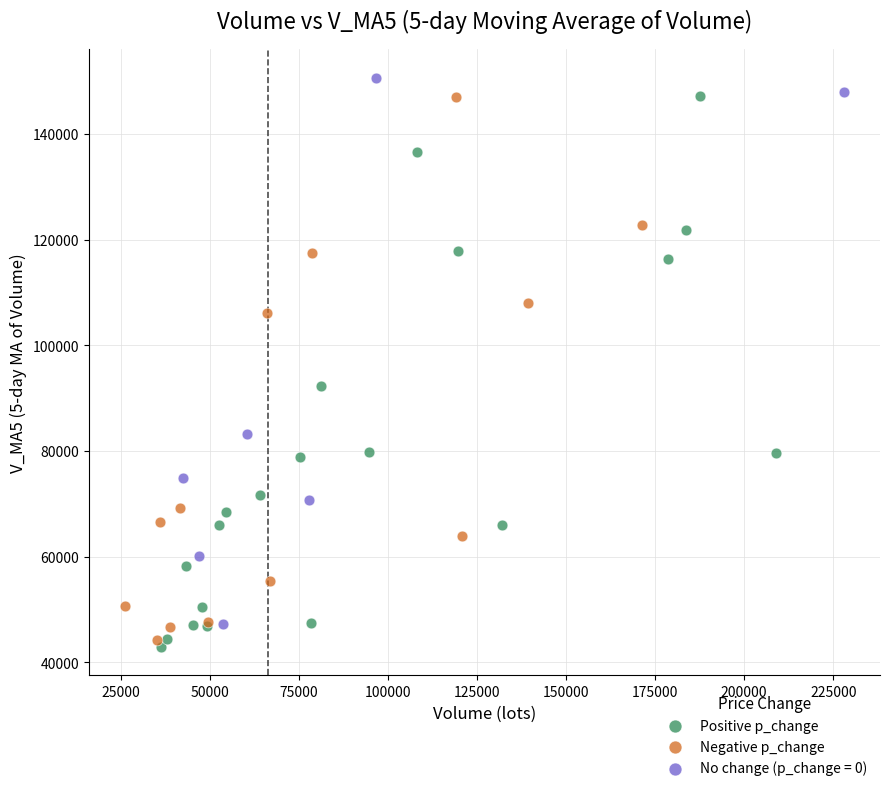

Which series reaches the minimum Y coordinate?

Positive p_change